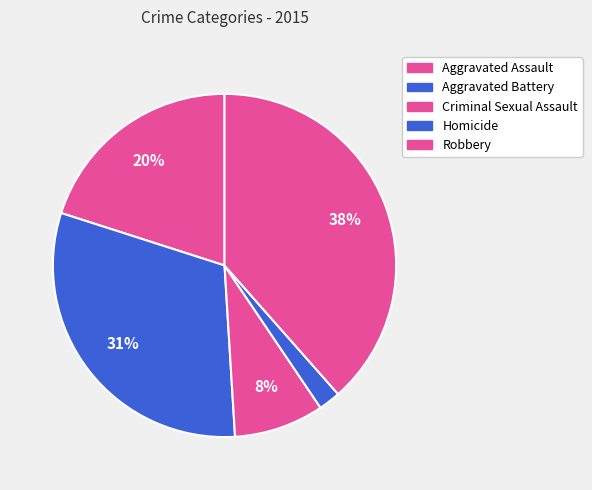

Do Aggravated Assault and Criminal Sexual Assault together represent more than half of the pie?

No